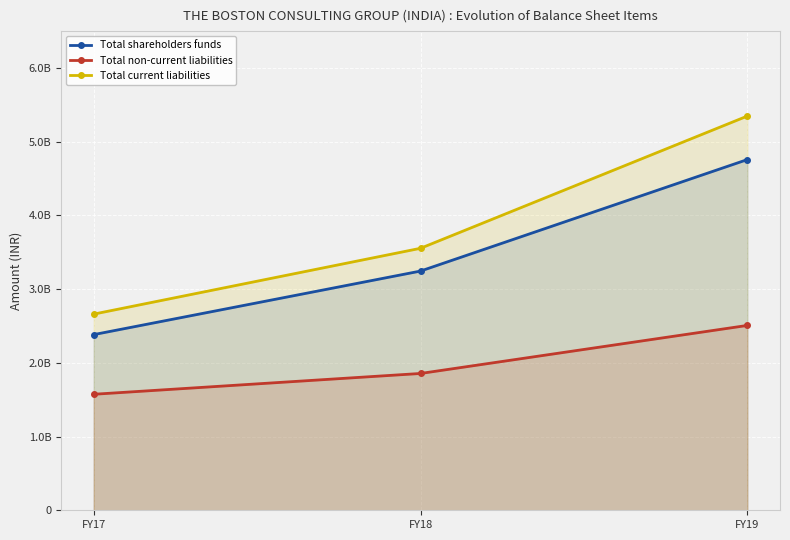

Which series has the largest total across all categories?

Total current liabilities